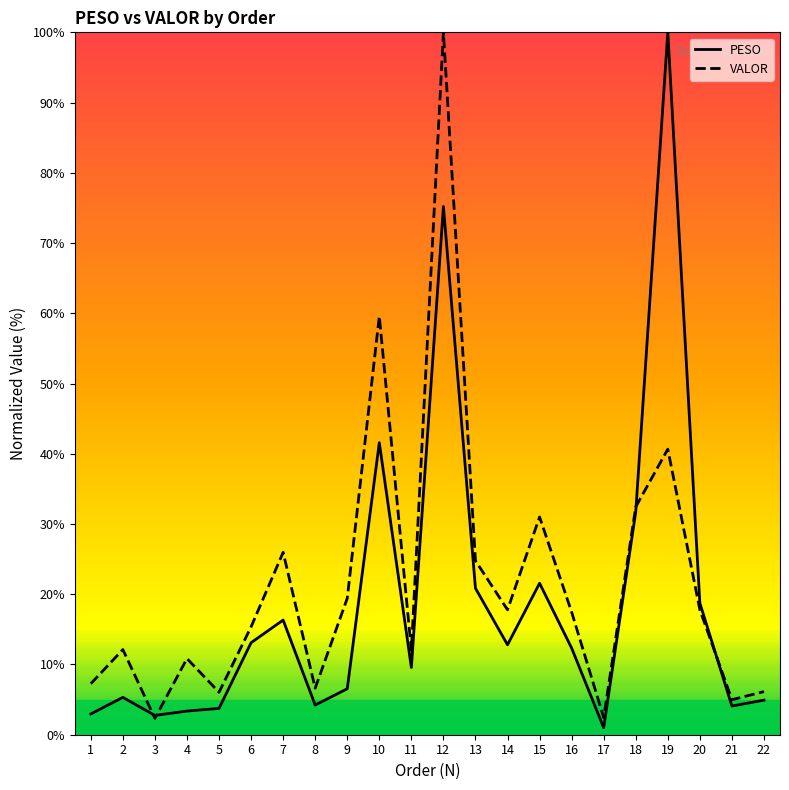

At which label does PESO first exceed 12?

6